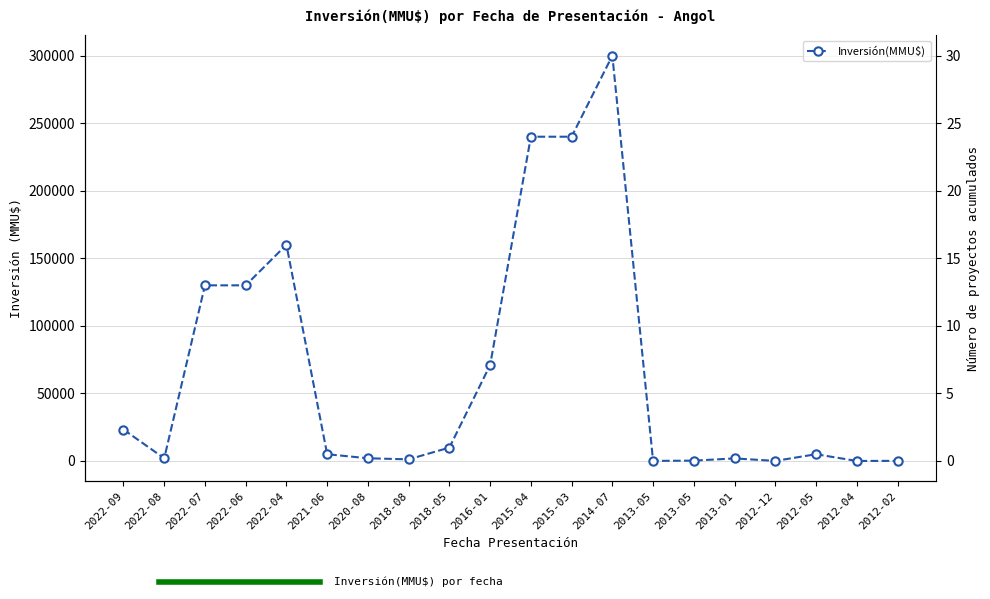

True or false: the data shows 1554 at 2021-06.

False